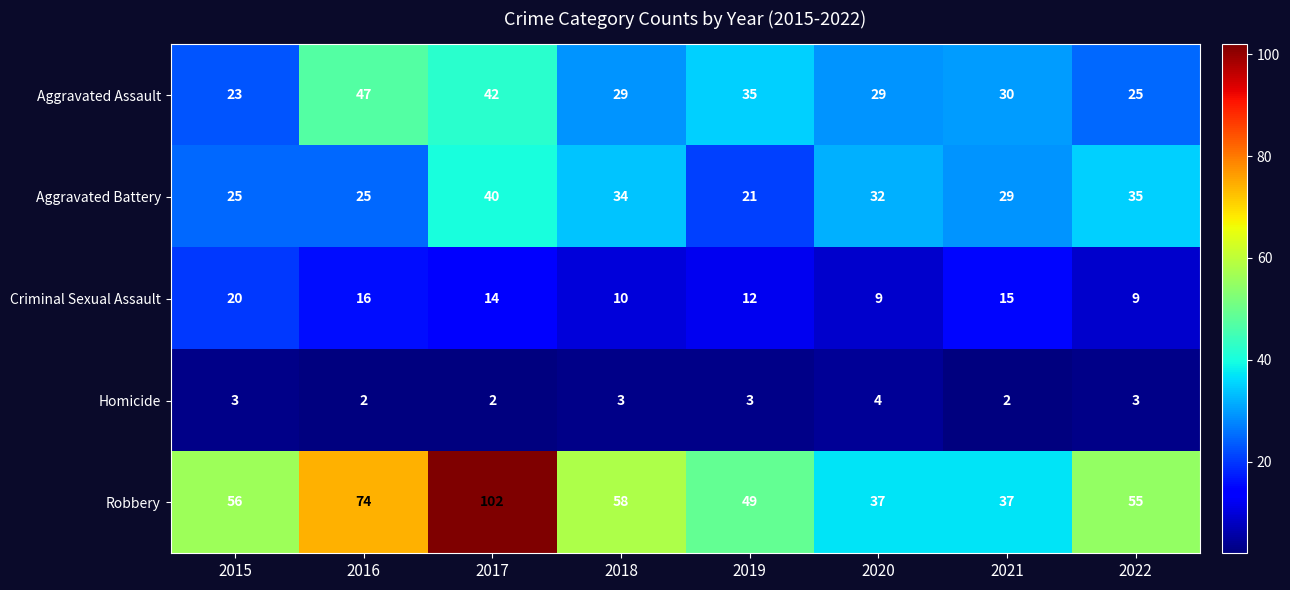

Which series has the largest range (max minus min)?

Robbery